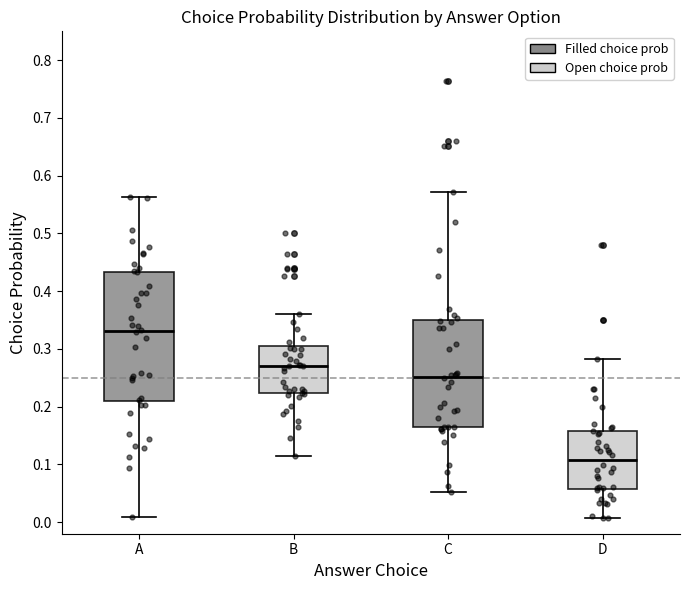

Where does the lower whisker of the box for C end on the y-axis? The values are not printed on the chart, so give them approximately, as read against the axis.

0.05